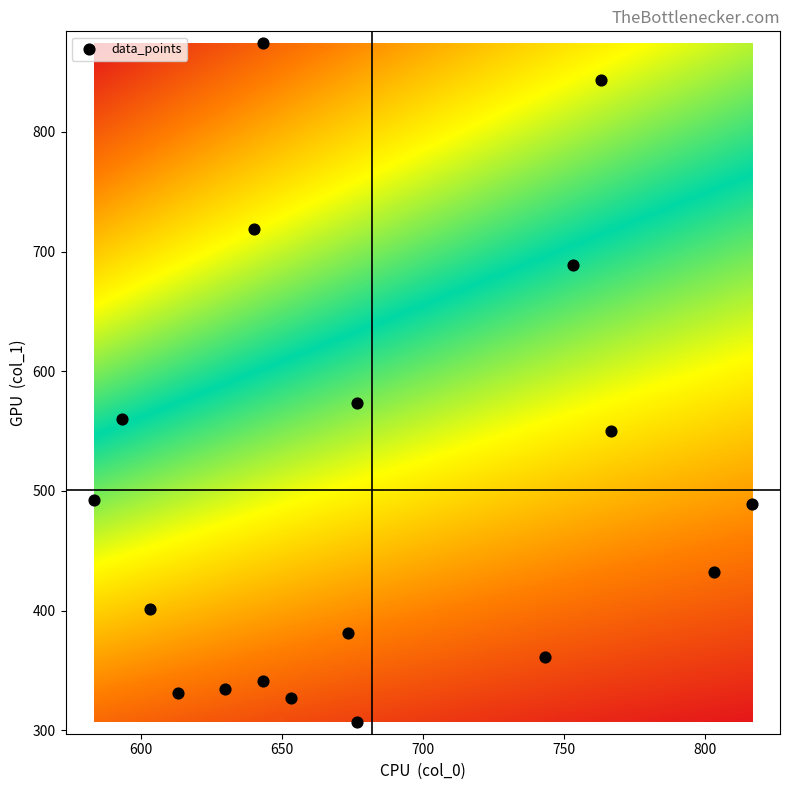

What Y value in the scatter plot is closest to 590?

573.8